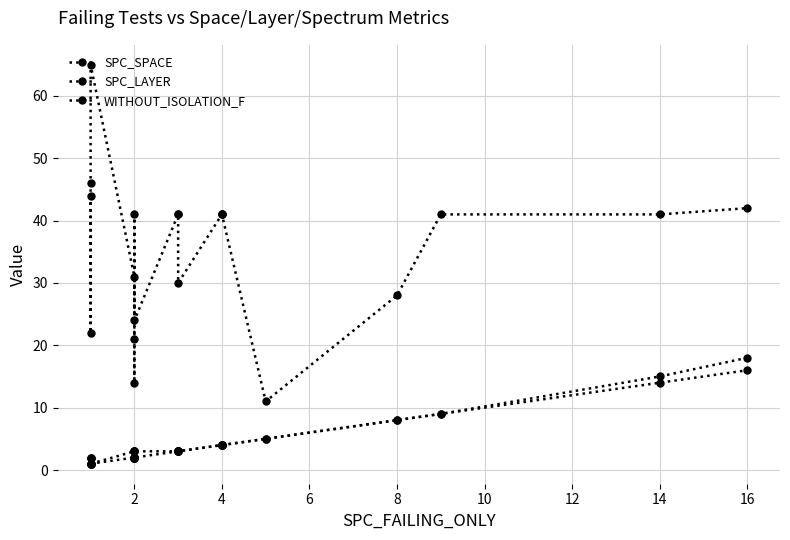

What is the highest value of the SPC_LAYER series?

16